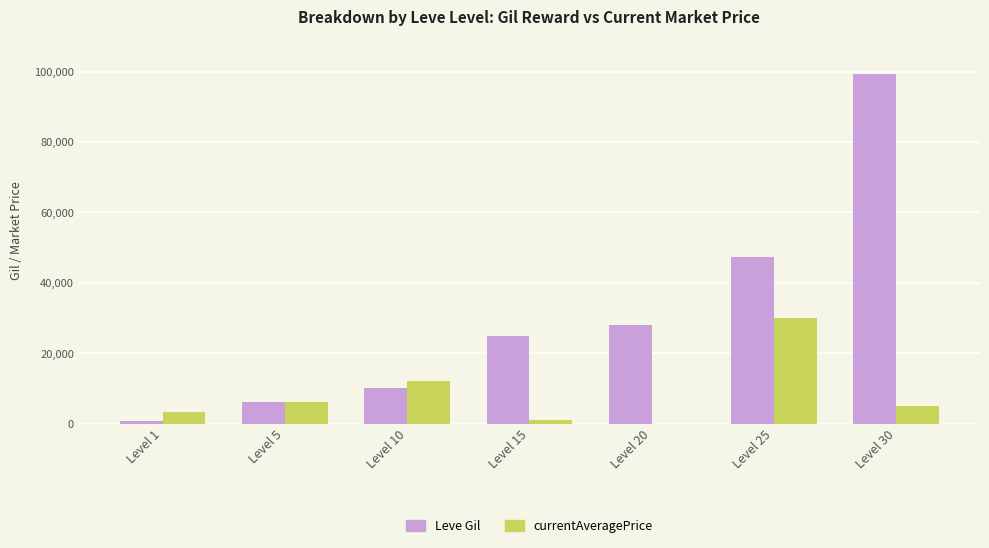

Are the bars horizontal?

No